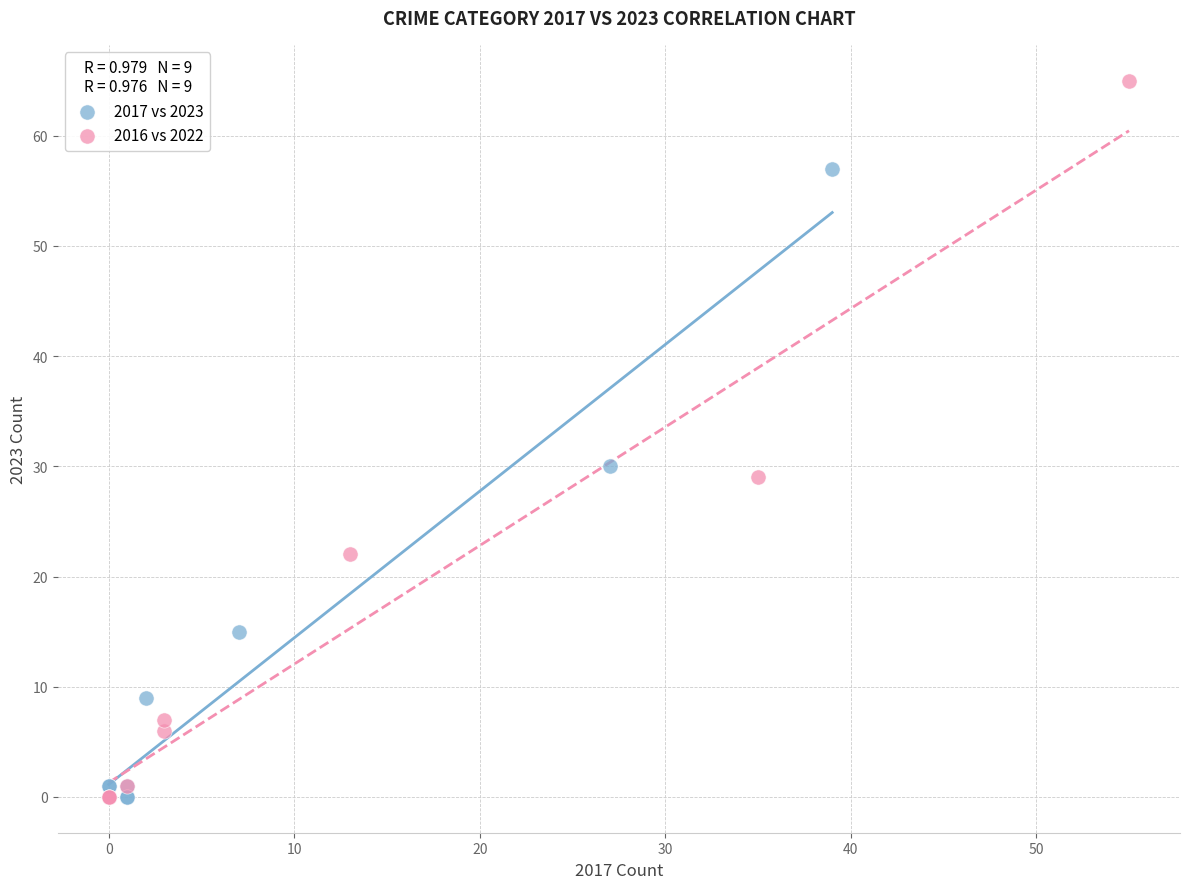

Which series contains the highest Y value?

2016 vs 2022